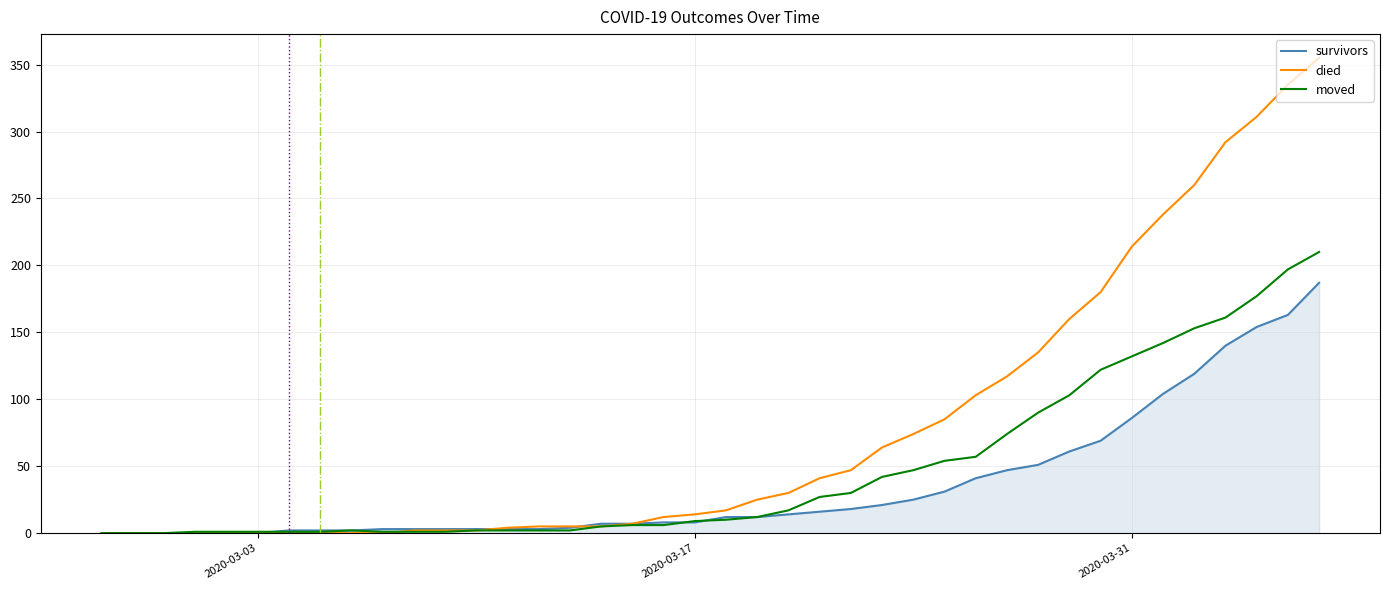

What is the highest value of the survivors series?

187